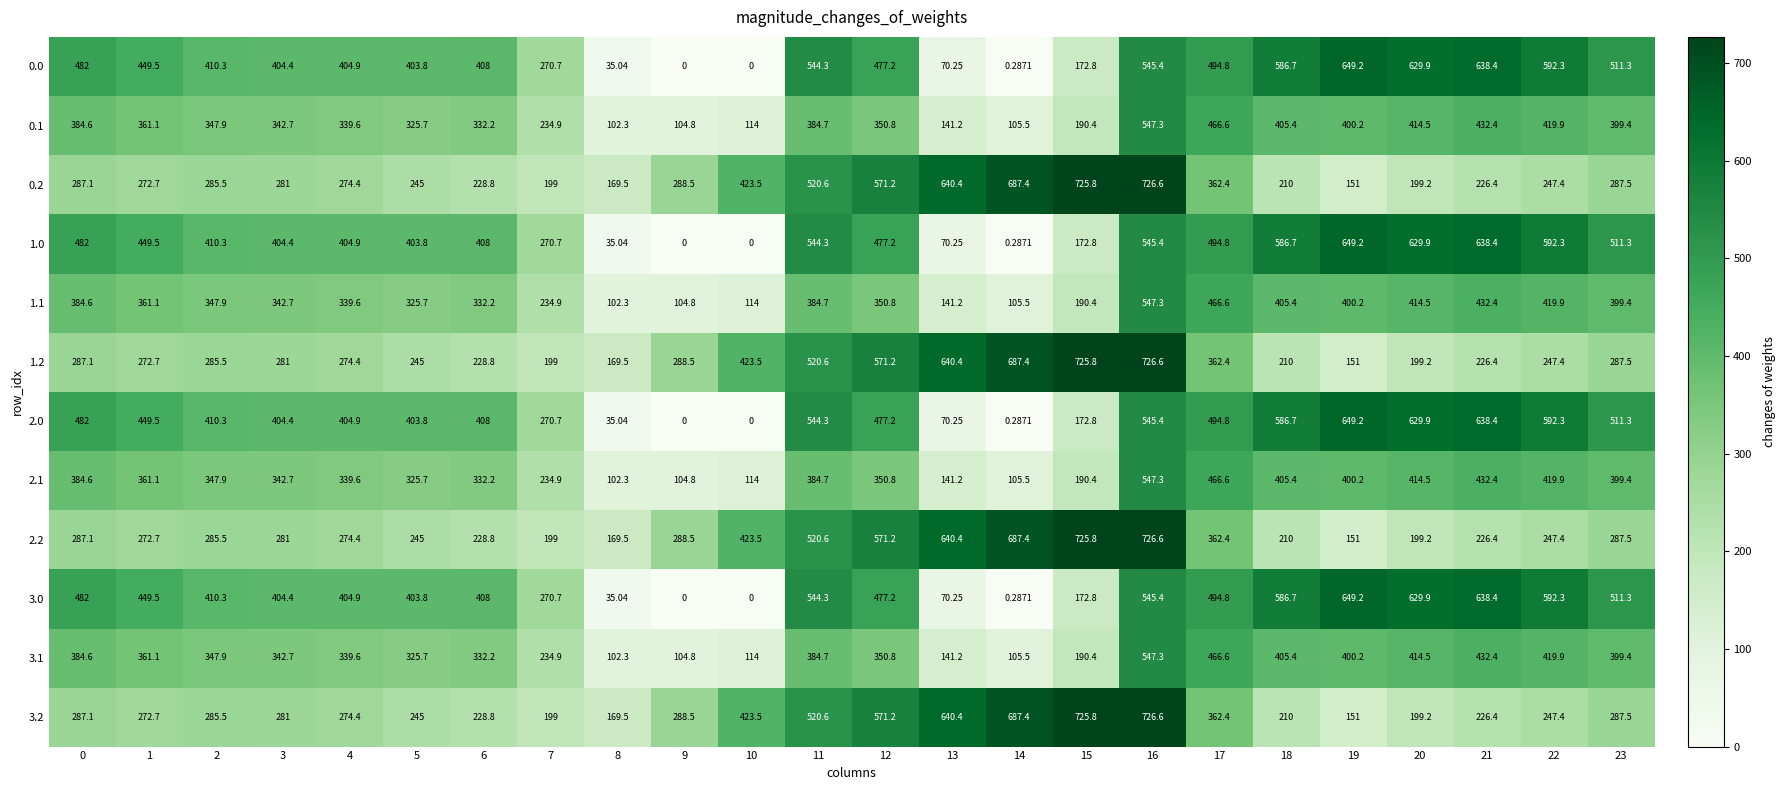

How many categories are shown in the chart?

24